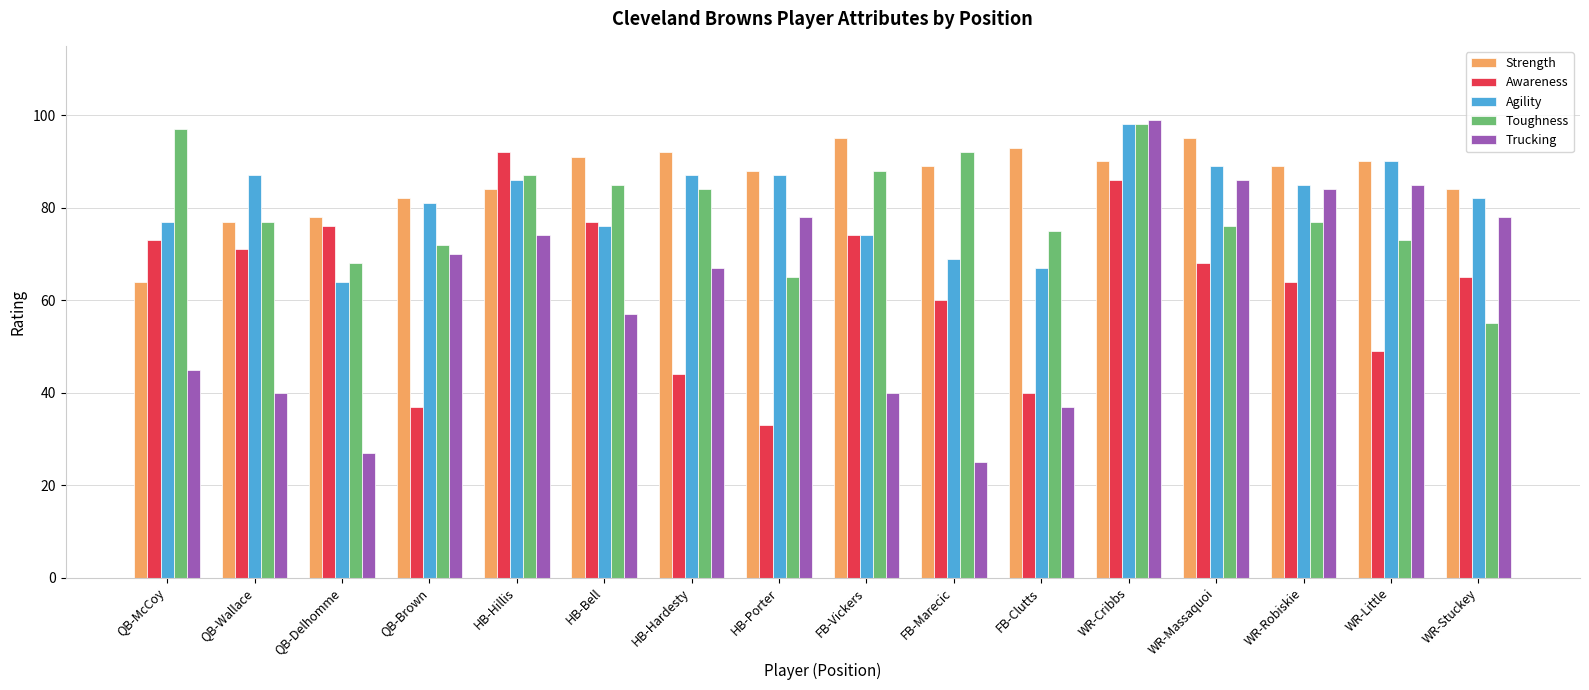

Are the bars grouped side by side (vs. stacked)?

Yes